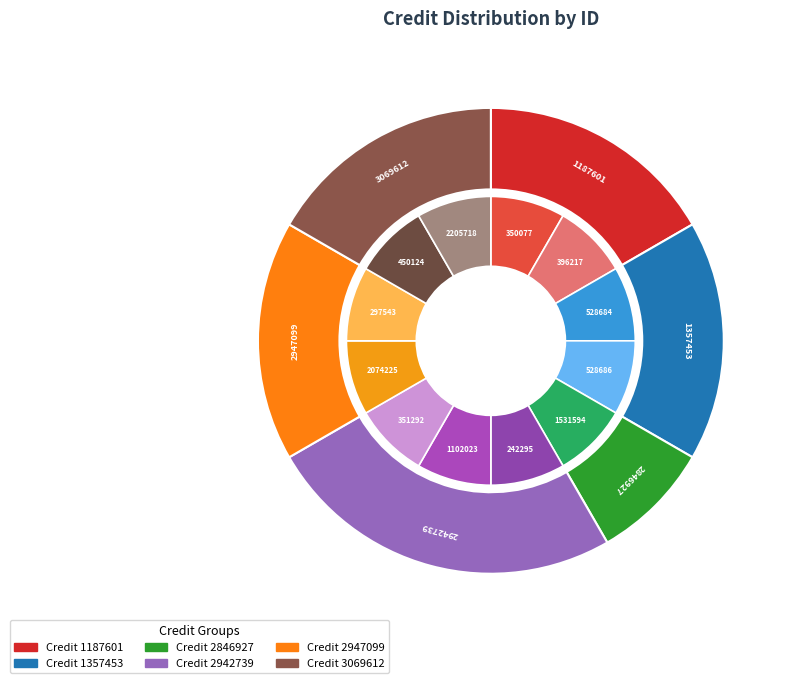

Does any single category account for the majority?

No